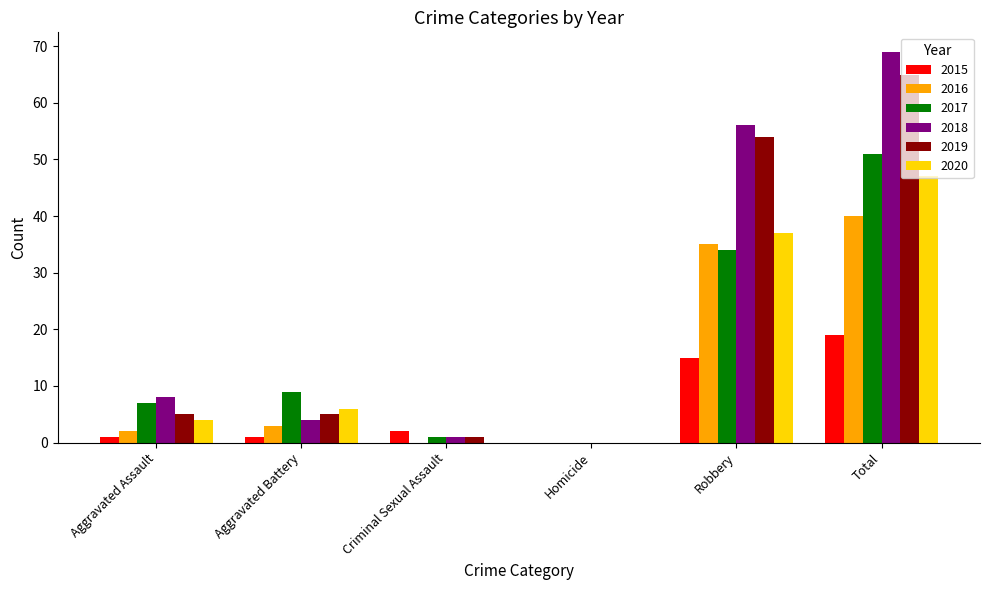

Where is 2019 nearest to the value 32?

Robbery